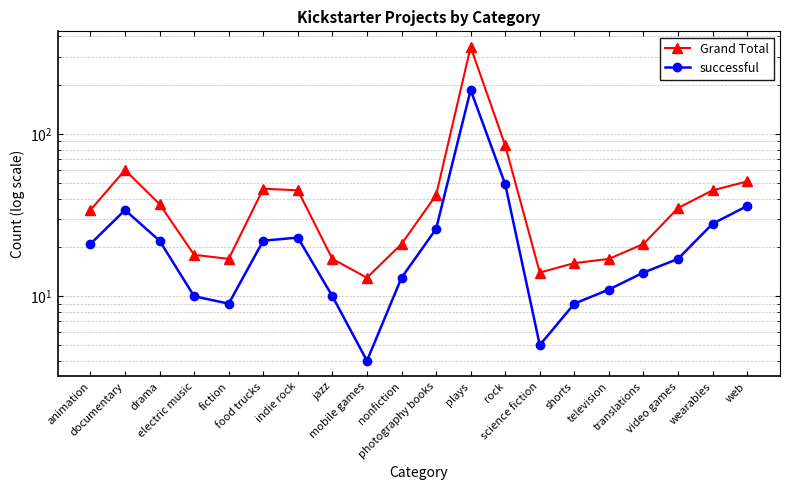

What is the average value of the successful series?

28